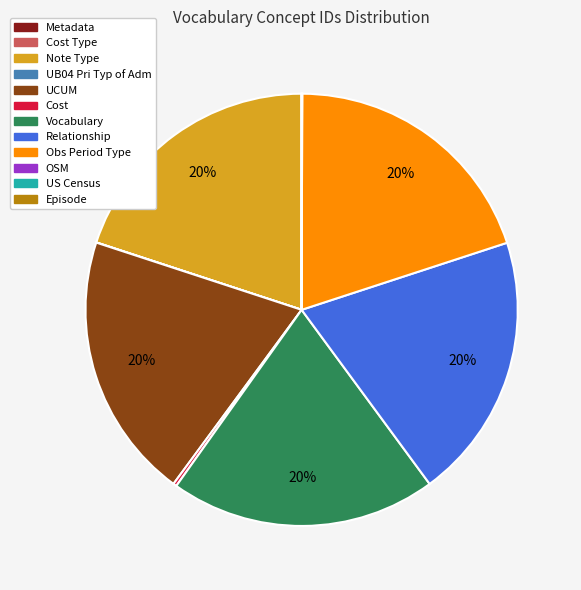

Is there any slice that represents more than half of the pie?

No